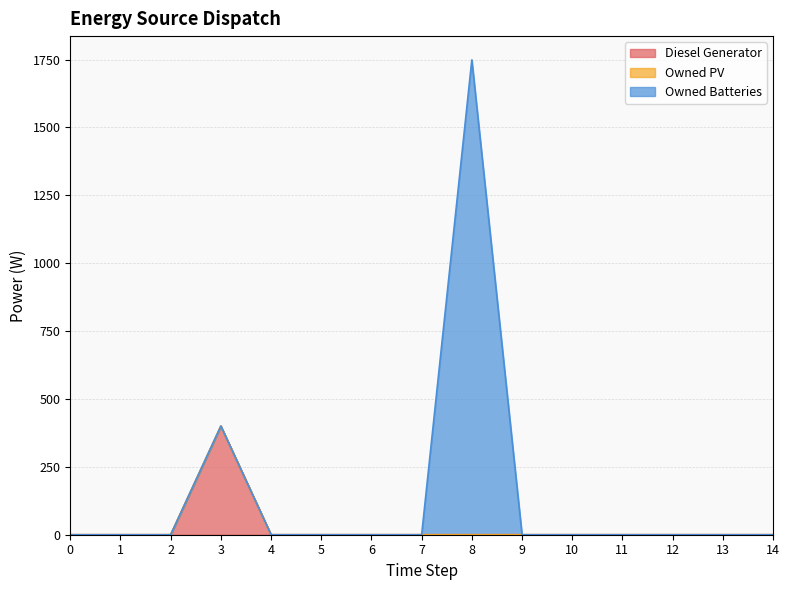

Which has a higher value, 9 or 7?

9